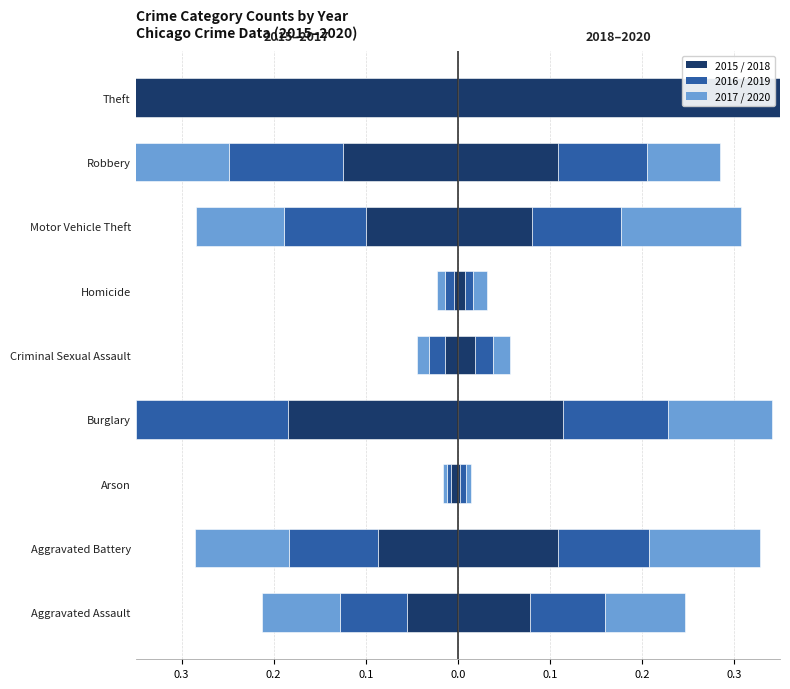

Between Theft and Robbery, which is larger?

Robbery